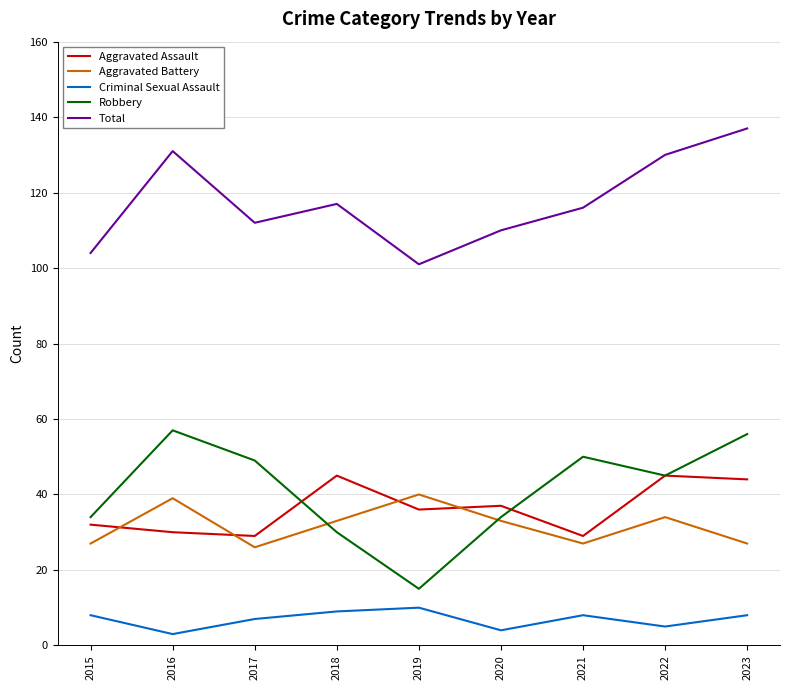

List the series in order of their peak value, lowest first.

Criminal Sexual Assault, Aggravated Battery, Aggravated Assault, Robbery, Total